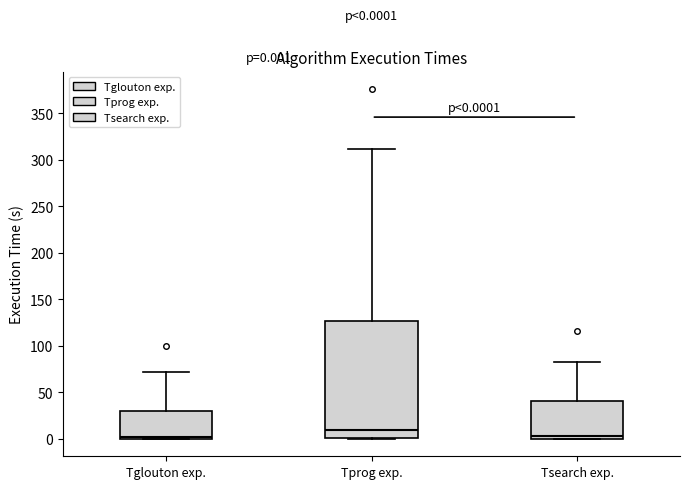

Which box is the tallest, from its lower edge to its upper edge?

Tprog exp.